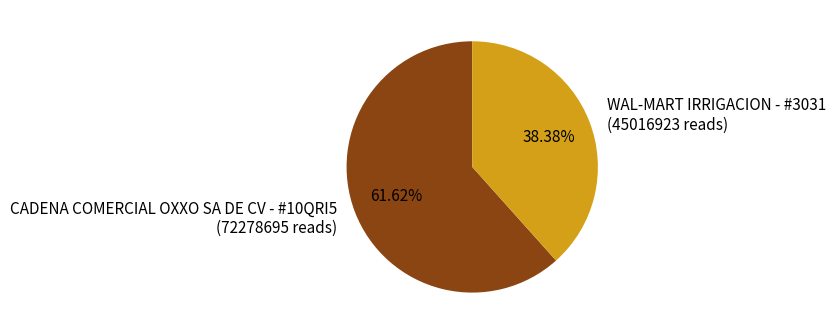

Which category accounts for the majority?

CADENA COMERCIAL OXXO SA DE CV - #10QRI5